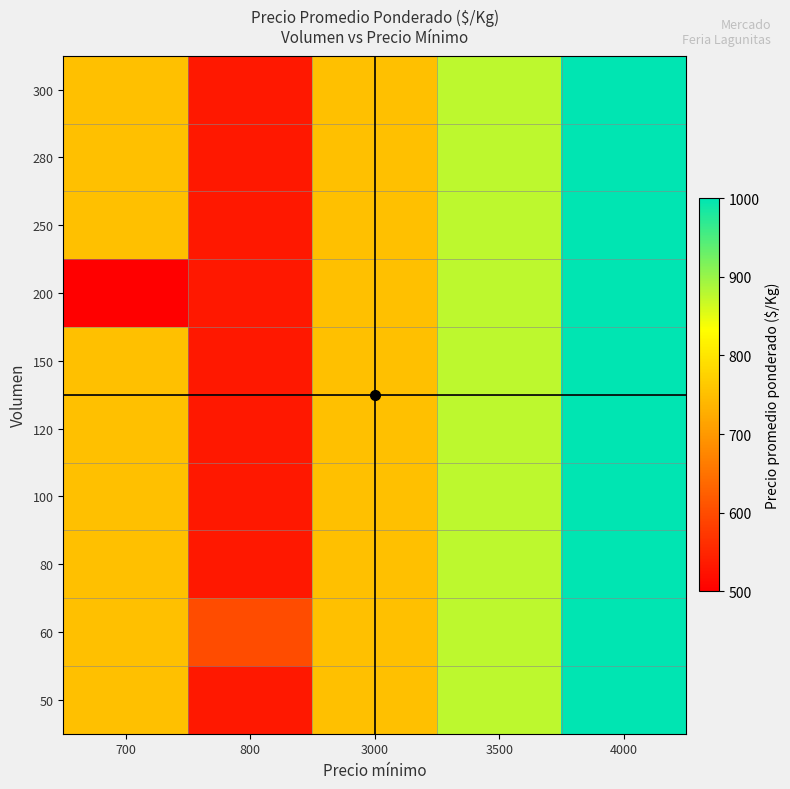

Reading left to right, list all the values displayed in this chart.

50: 700=750	800=533	3000=750	3500=875	4000=1000
60: 700=750	800=600	3000=750	3500=875	4000=1000
80: 700=750	800=533	3000=750	3500=875	4000=1000
100: 700=750	800=533	3000=750	3500=875	4000=1000
120: 700=750	800=533	3000=750	3500=875	4000=1000
150: 700=750	800=533	3000=750	3500=875	4000=1000
200: 700=500	800=533	3000=750	3500=875	4000=1000
250: 700=750	800=533	3000=750	3500=875	4000=1000
280: 700=750	800=533	3000=750	3500=875	4000=1000
300: 700=750	800=533	3000=750	3500=875	4000=1000